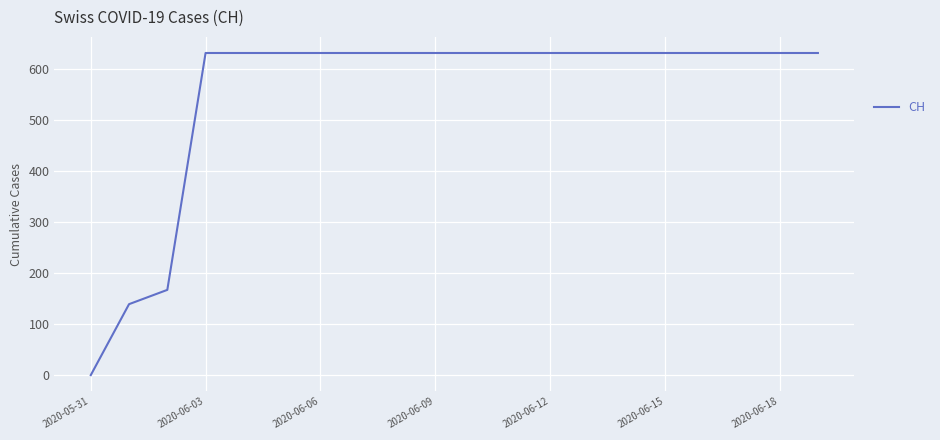

What is the difference between the maximum and minimum values?

631